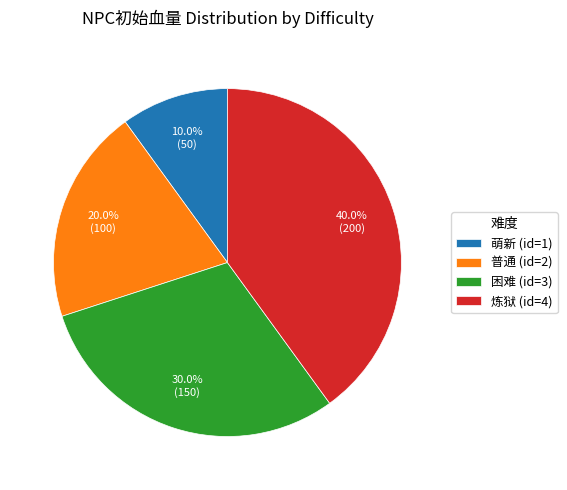

Is it true that 炼狱 (id=4) is 40% of the pie?

True